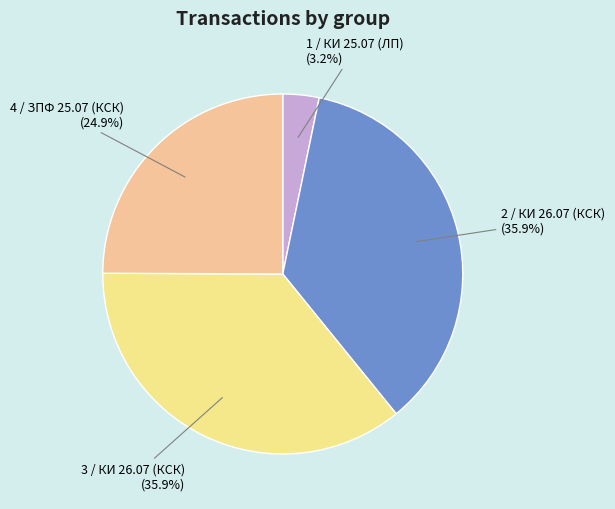

True or false: 3 accounts for 36% of the total.

True